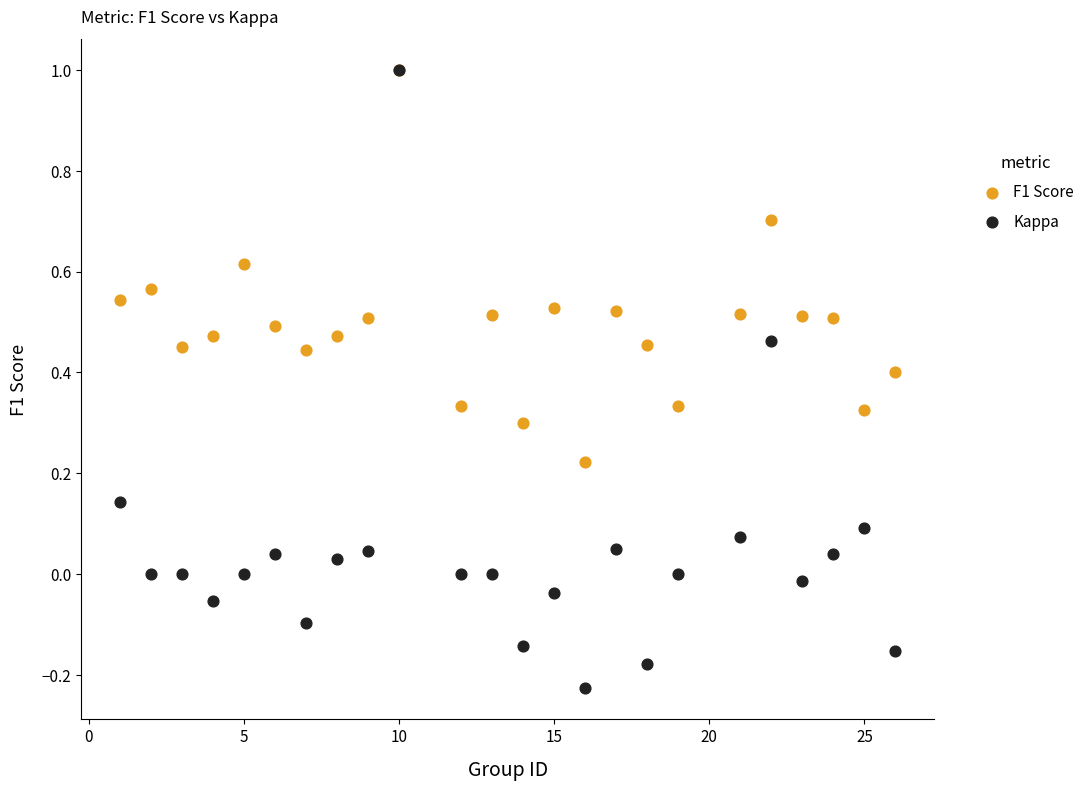

What are all the series names shown in the legend?

F1 Score, Kappa